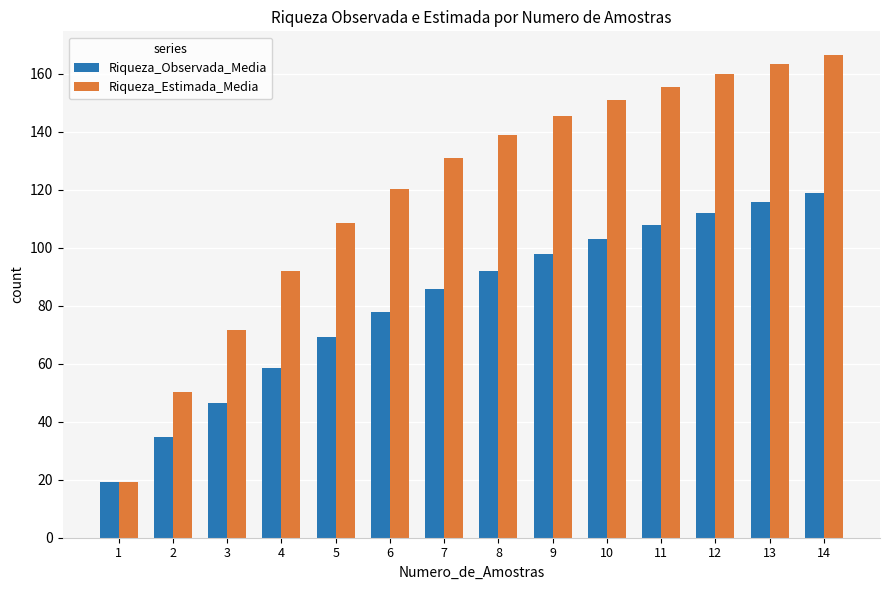

What is the sum of all Riqueza_Observada_Media values?

1139.3